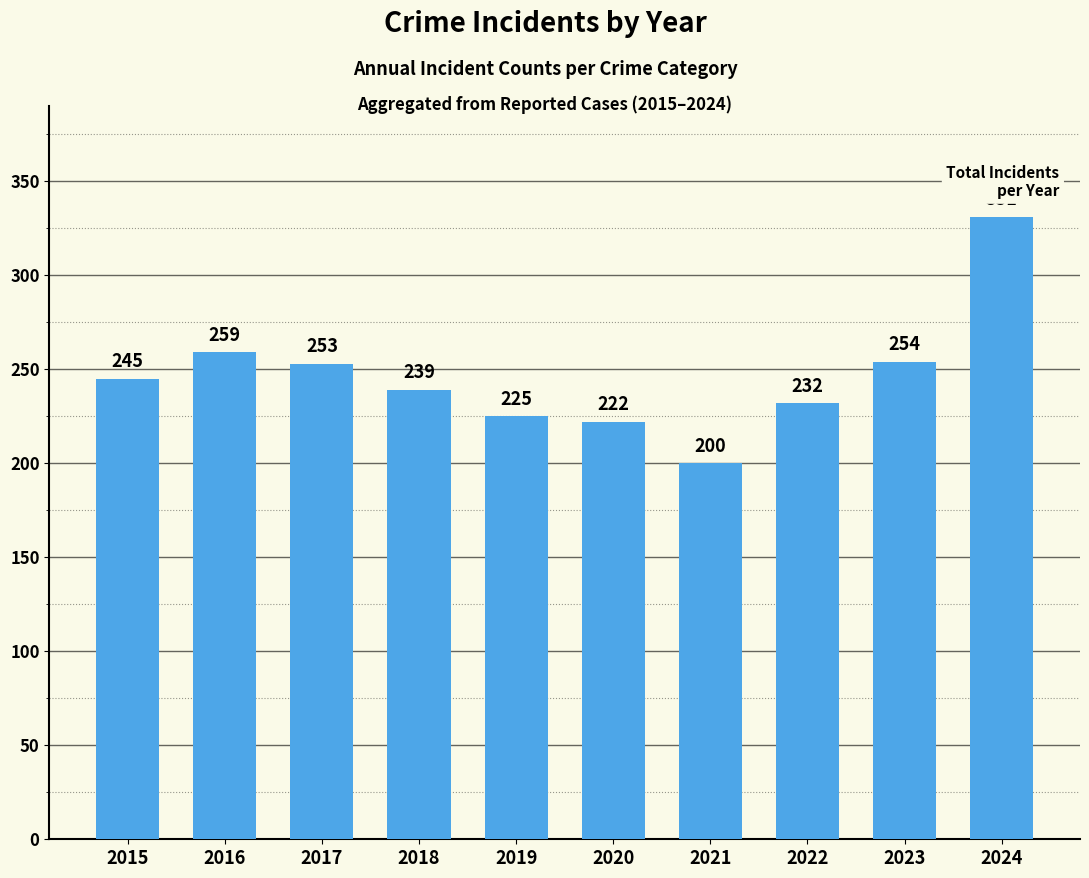

What is the ratio of the value at 2023 to the value at 2015?

1.0